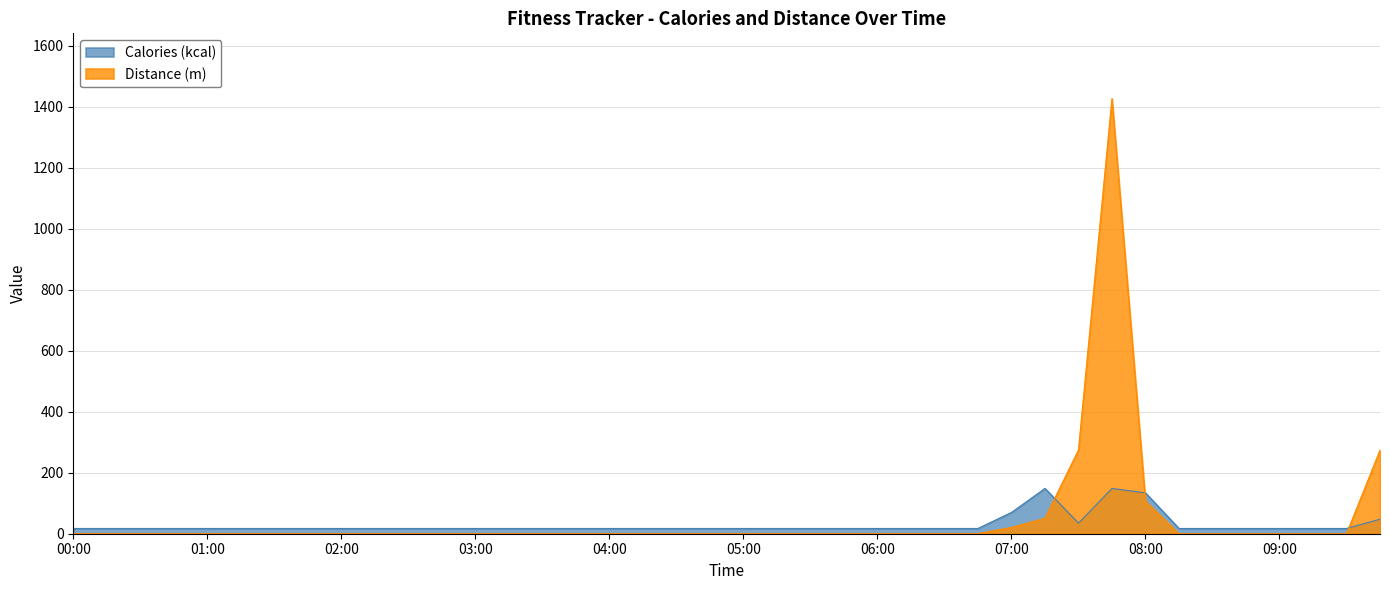

Reading right to left, what are all the values shown in this chart?

Calories (kcal): 09:45=47.6	09:30=17.2	09:15=17.2	09:00=17.2	08:45=17.2	08:30=17.2	08:15=17.2	08:00=133.9	07:45=148.5	07:30=34.7	07:15=148.5	07:00=69.7	06:45=17.2	06:30=17.2	06:15=17.2	06:00=17.2	05:45=17.2	05:30=17.2	05:15=17.2	05:00=17.2	04:45=17.2	04:30=17.2	04:15=17.2	04:00=17.2	03:45=17.2	03:30=17.2	03:15=17.2	03:00=17.2	02:45=17.2	02:30=17.2	02:15=17.2	02:00=17.2	01:45=17.2	01:30=17.2	01:15=17.2	01:00=17.2	00:45=17.2	00:30=17.2	00:15=17.2	00:00=17.2
Distance (m): 09:45=274.0	09:30=0.0	09:15=0.0	09:00=0.0	08:45=0.0	08:30=0.0	08:15=0.0	08:00=106.6	07:45=1426.7	07:30=274.5	07:15=50.7	07:00=20.7	06:45=0.7	06:30=0.7	06:15=0.7	06:00=0.7	05:45=0.7	05:30=0.7	05:15=0.7	05:00=0.7	04:45=0.7	04:30=0.7	04:15=0.7	04:00=0.7	03:45=0.7	03:30=0.7	03:15=0.7	03:00=0.7	02:45=0.7	02:30=0.7	02:15=0.7	02:00=0.7	01:45=0.7	01:30=0.7	01:15=0.7	01:00=0.7	00:45=0.7	00:30=0.7	00:15=0.7	00:00=0.7